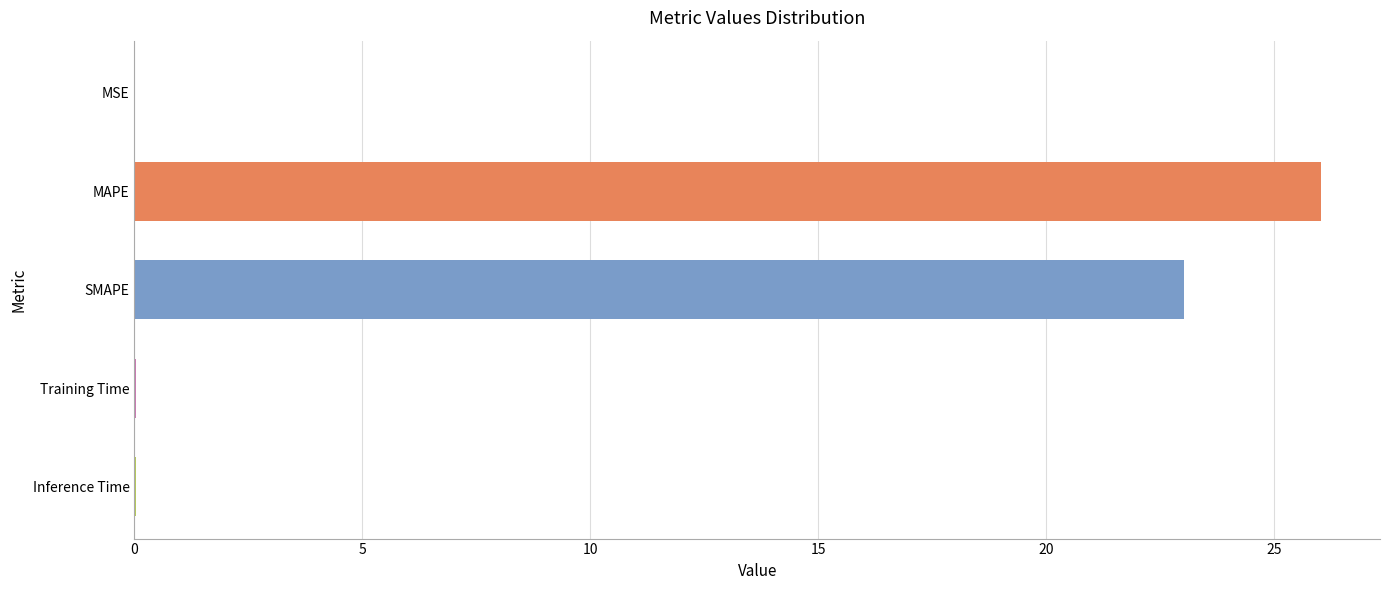

Where is the data nearest to the value 13?

SMAPE